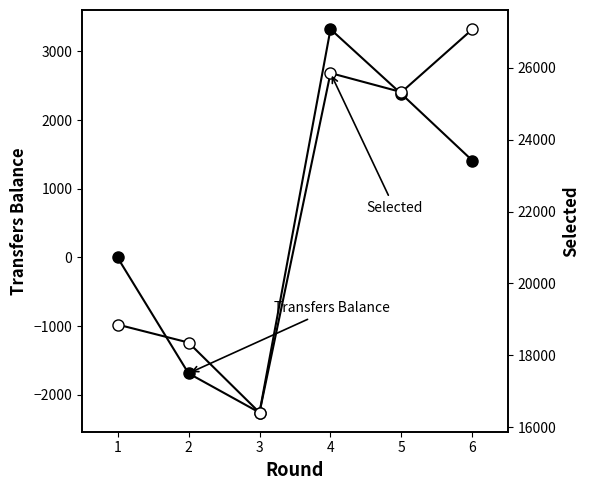

Is it true that Selected equals 12716 at 6?

False